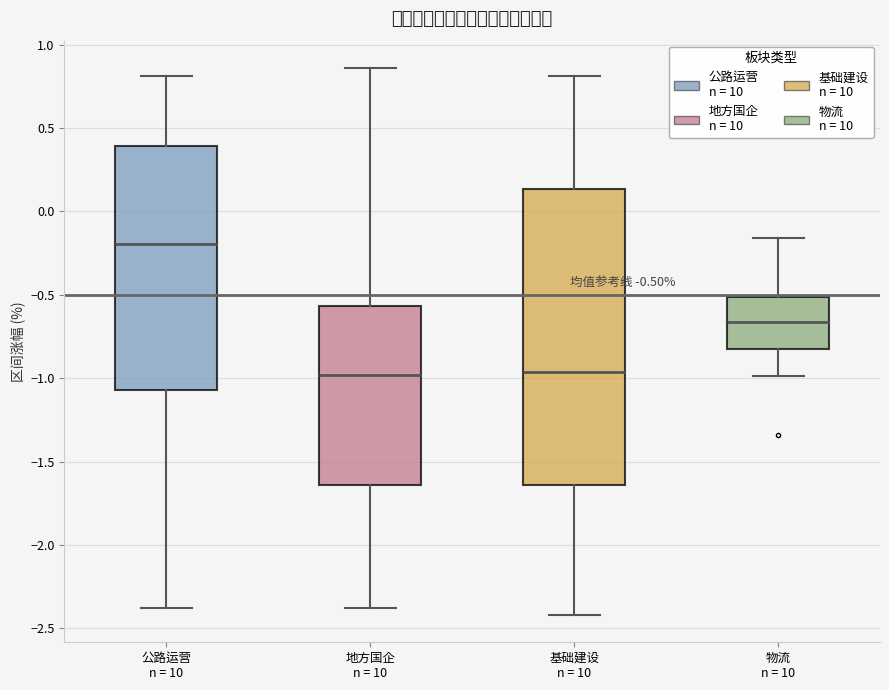

Which box's median line is the highest?

公路运营 n = 10